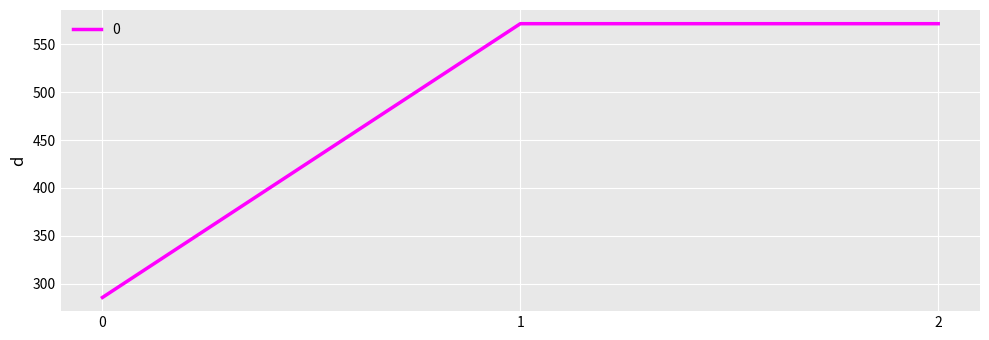

True or false: the data shows 435.7 at 0.

False